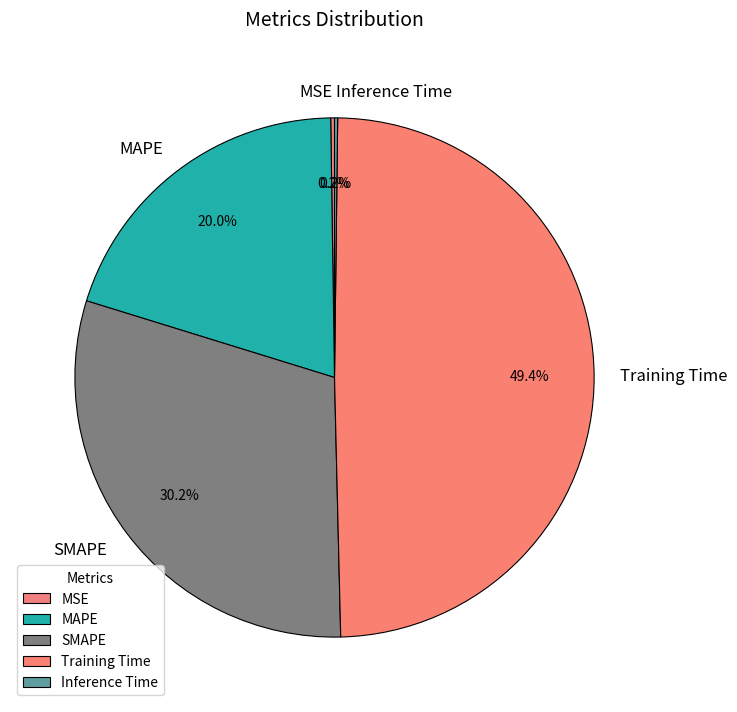

Does SMAPE account for over 50% of the chart?

No